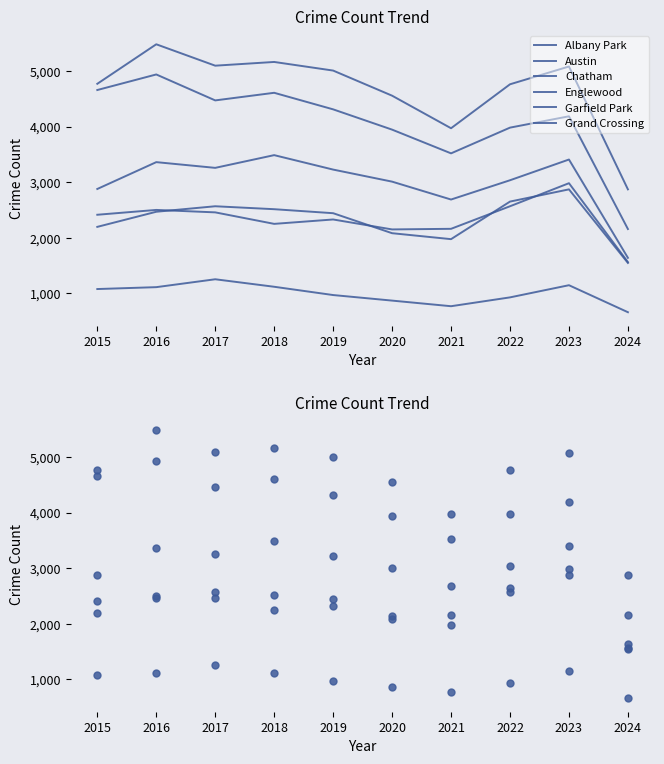

Between 2016 and 2023, which series saw the biggest shift?

Englewood